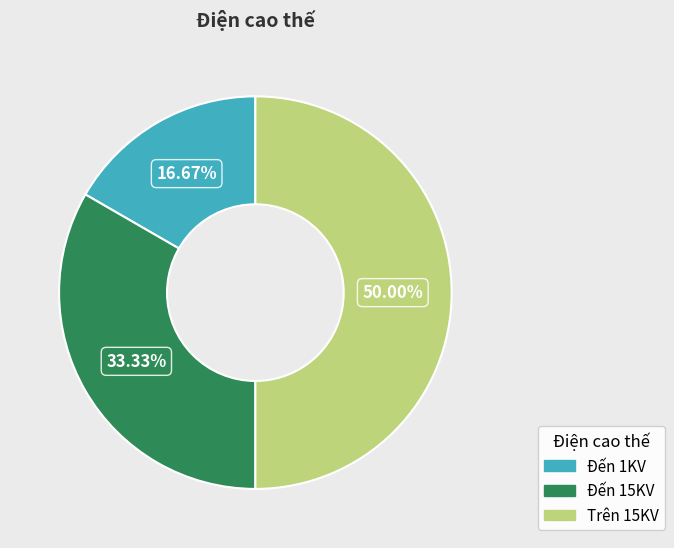

How many slices are in this pie chart?

3